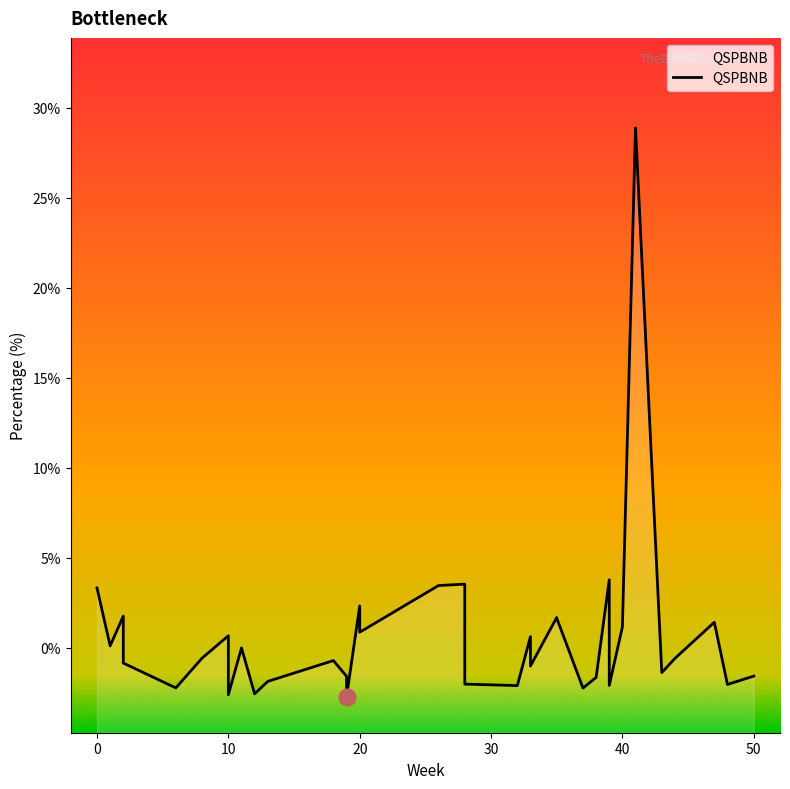

How many data points are above 0?

16